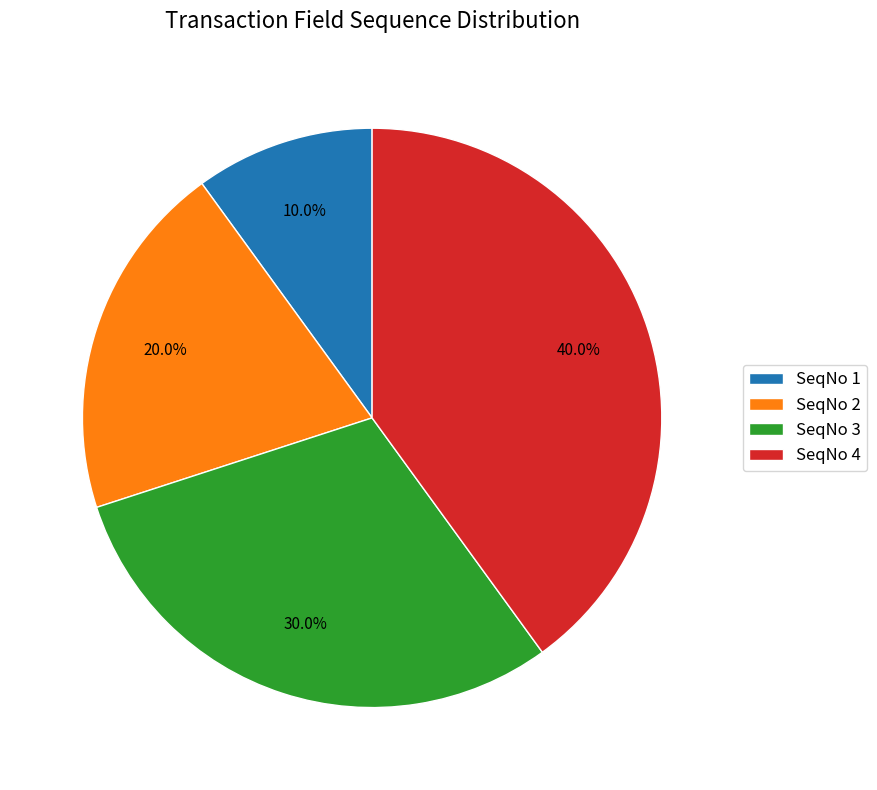

How many slices are in this pie chart?

4